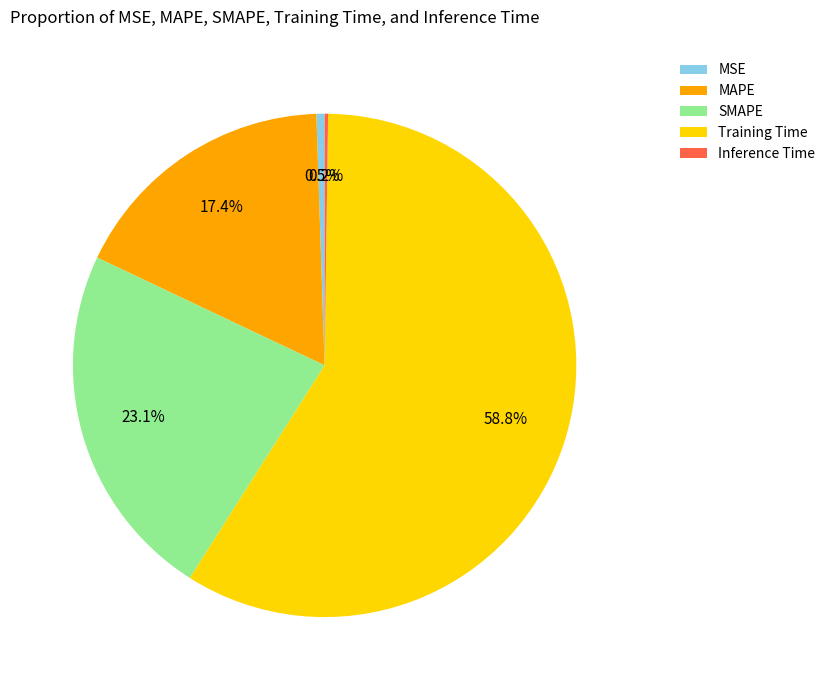

What percentage do Training Time and MAPE together represent?

76.2%